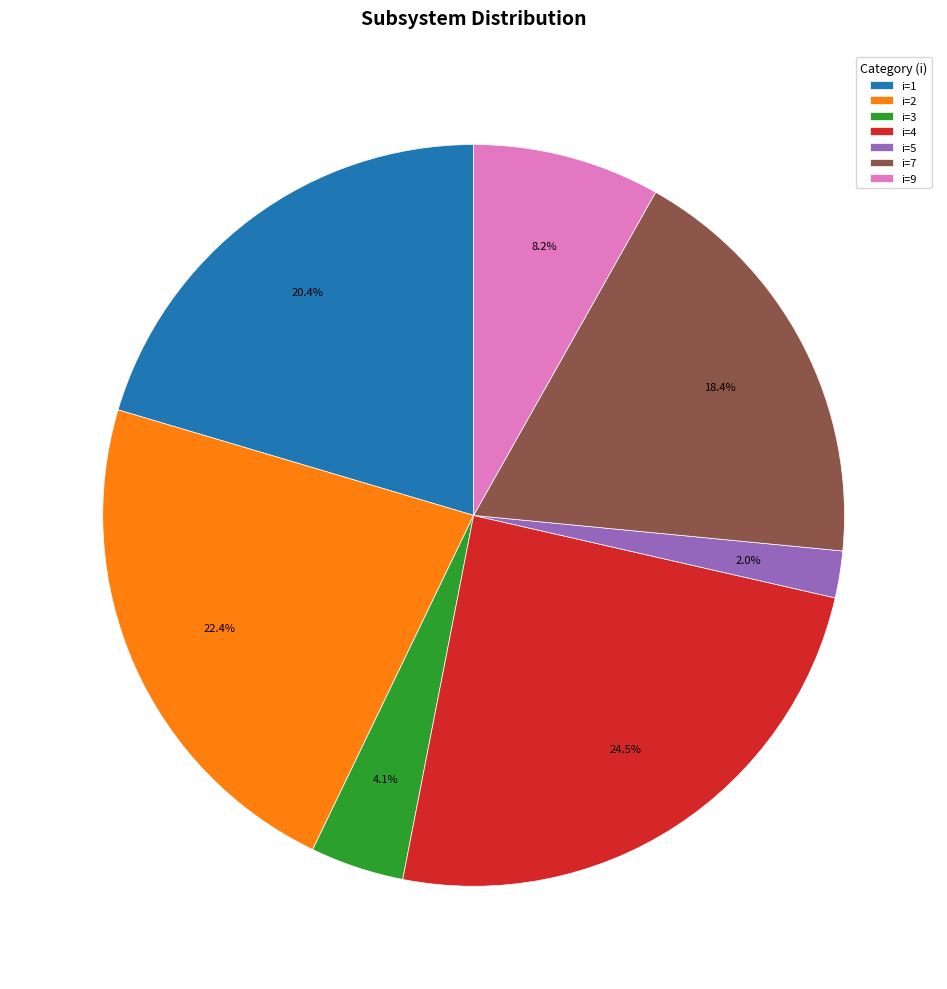

How many segments does this pie chart have?

7